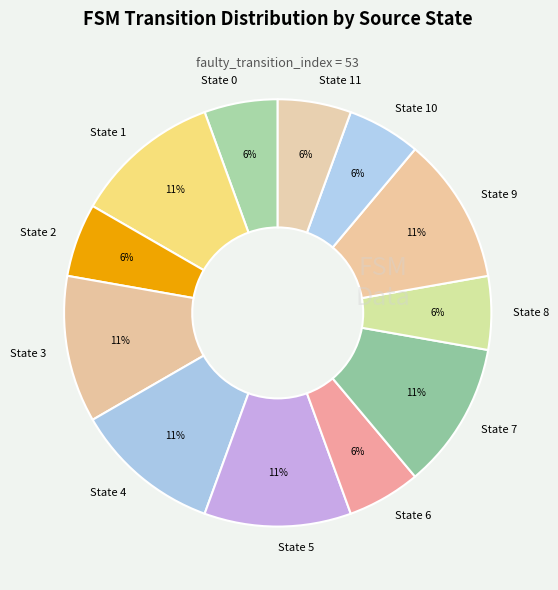

What percentage is the State 2 slice, to the nearest percent?

6%